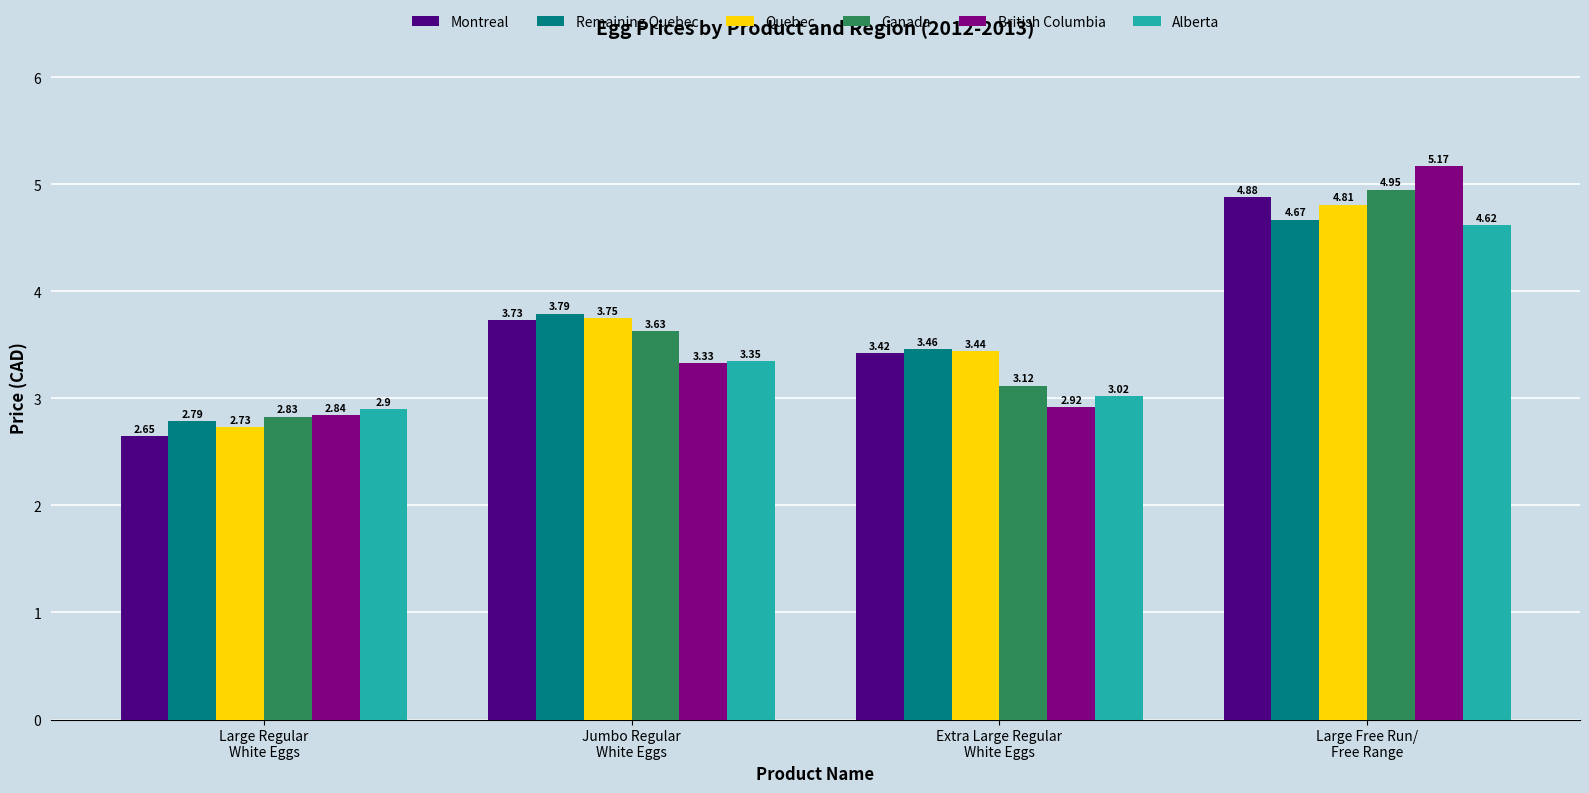

Does the chart contain any negative values?

No